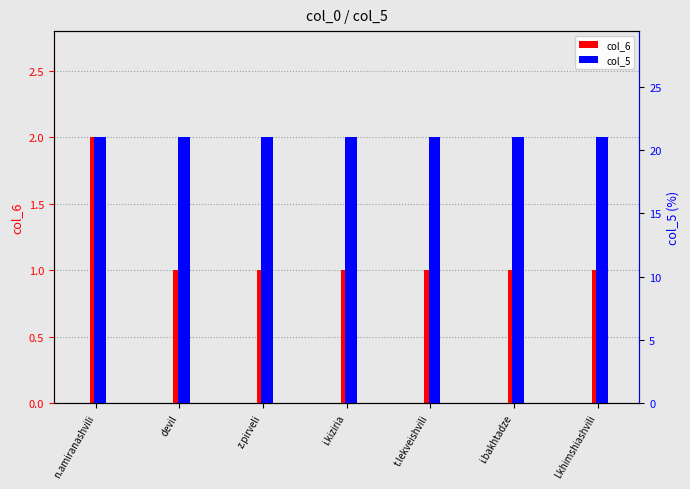

Rank the series at i.kiziria from lowest to highest value.

col_6, col_5